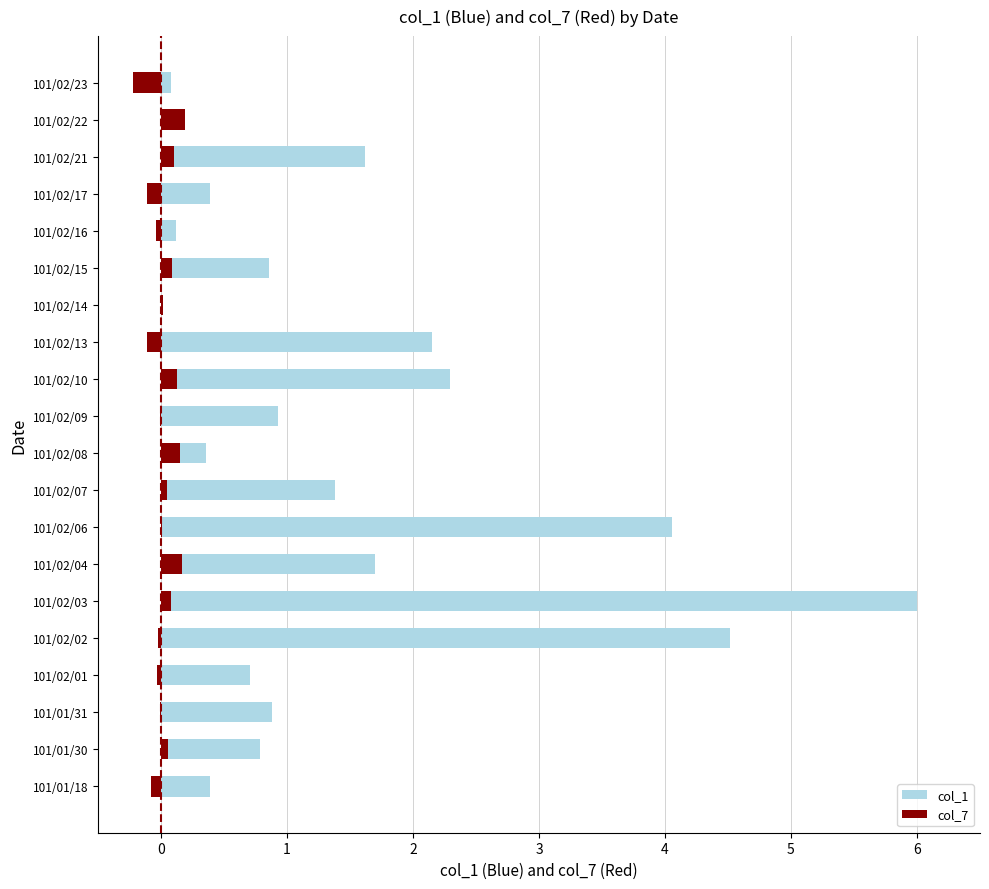

What is the sum of the col_1 values at 101/02/01 and 101/02/04?

2.4